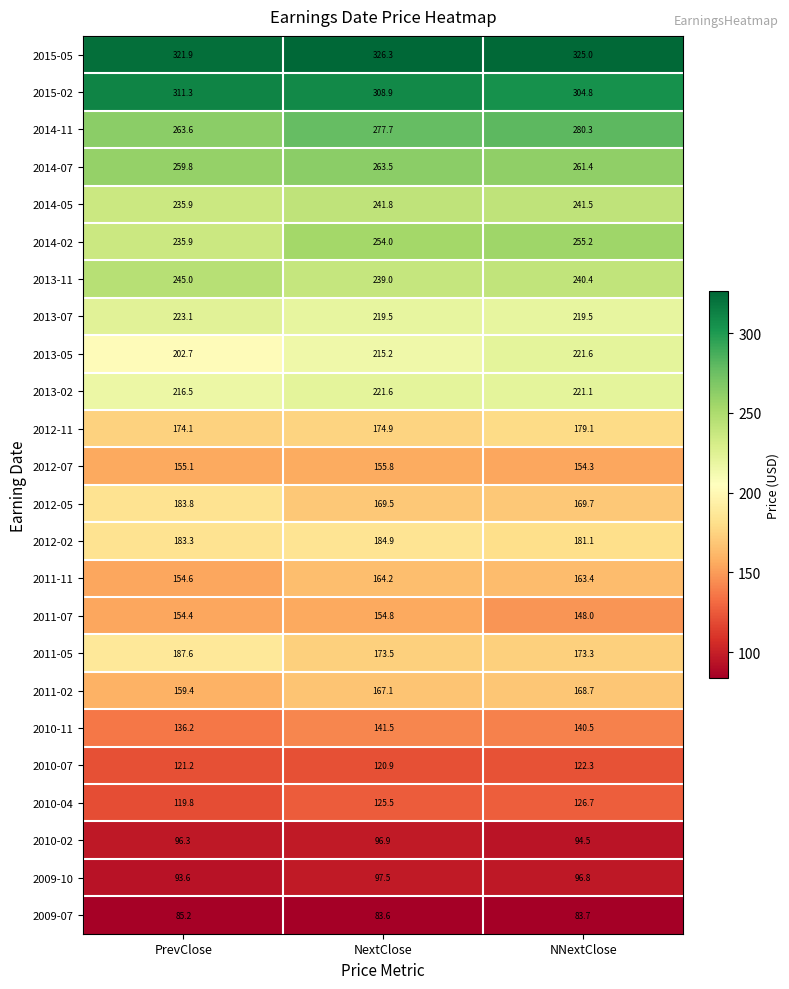

The value of 2012-05 at NNextClose is 169.7. True or false?

True